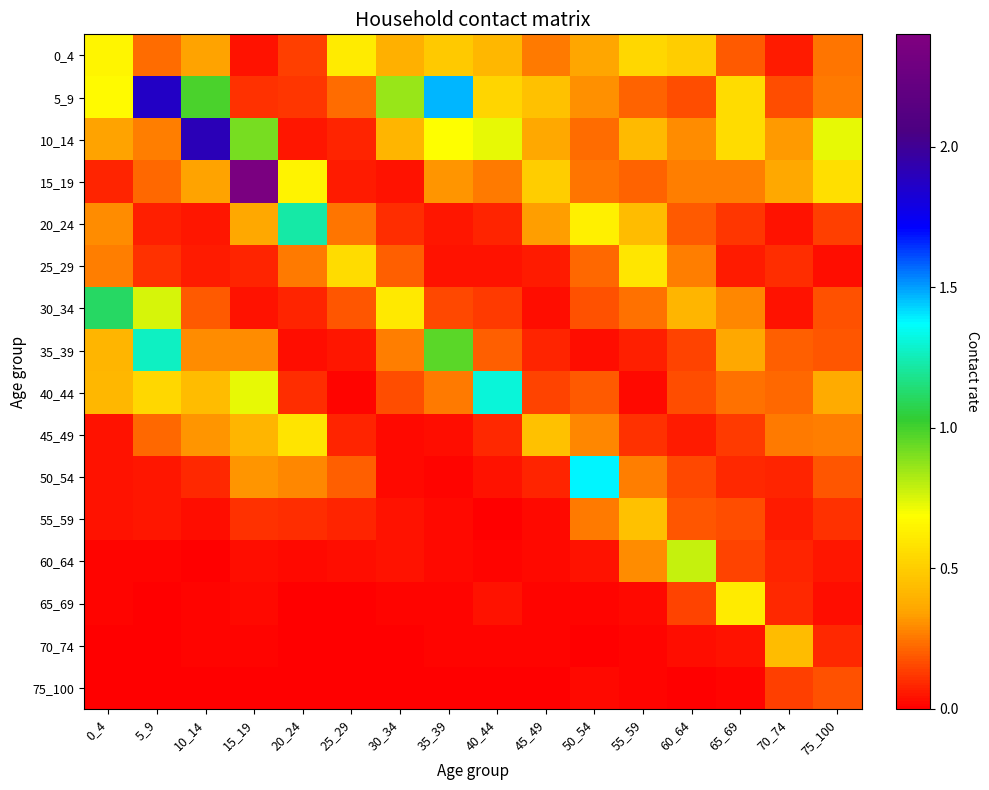

At which category is the sum across all series the highest?

15_19